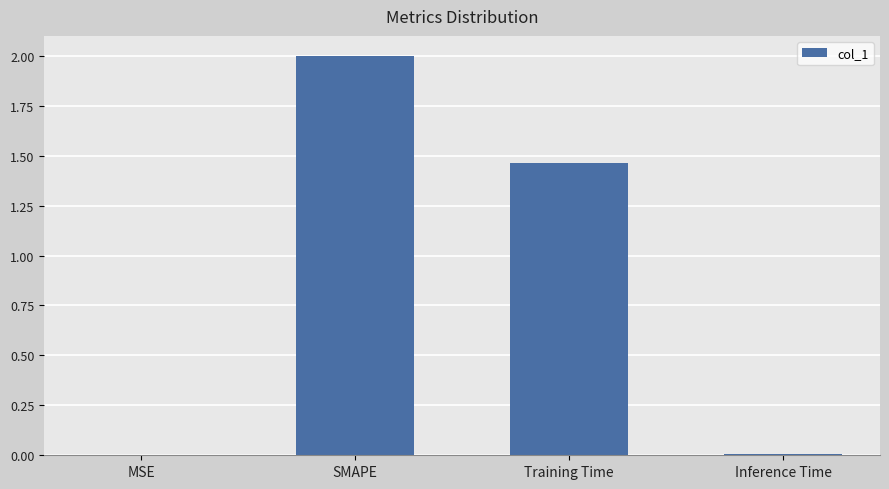

At which category does the chart reach its peak across all series?

SMAPE